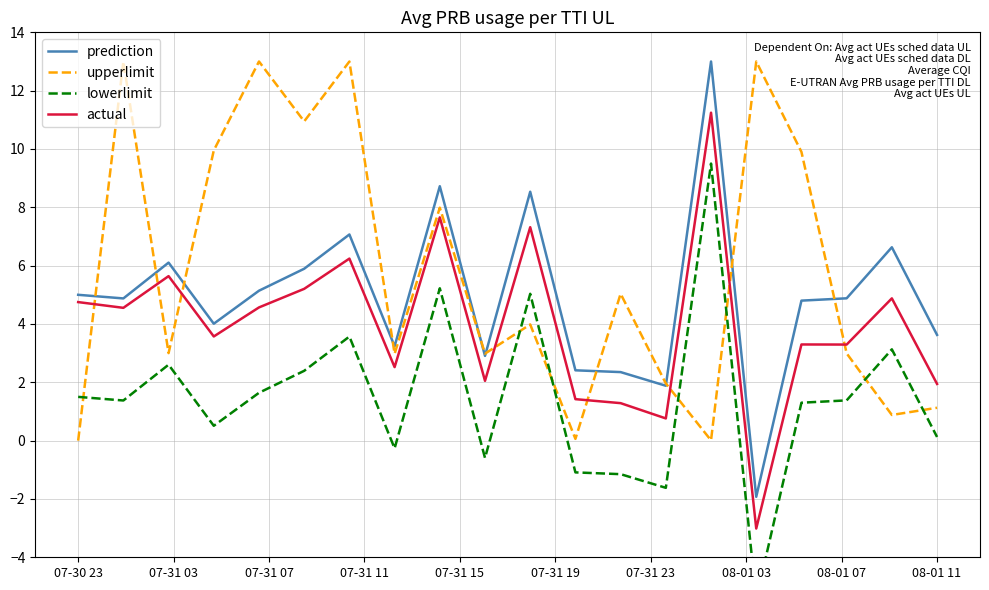

What position from the left is 15?

16